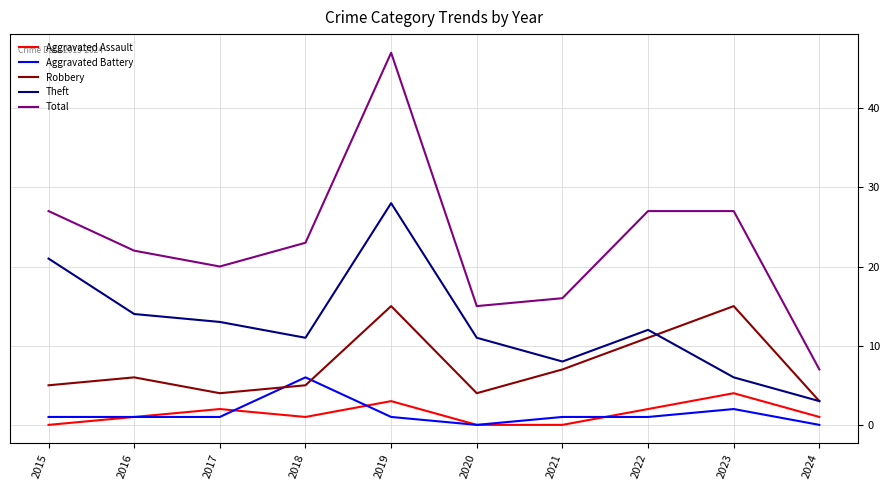

Which series changed the most between 2020 and 2023?

Total